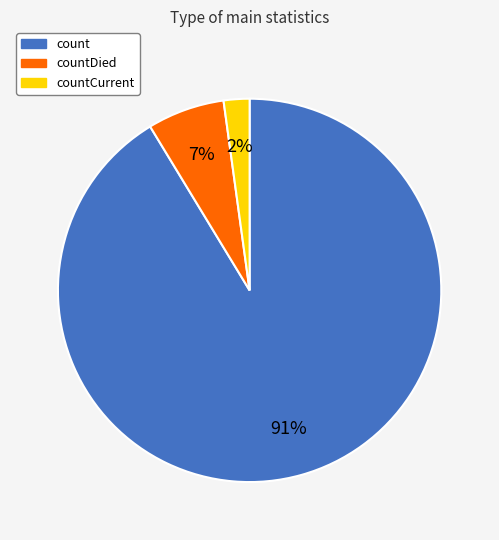

To the nearest percent, what is the difference between the largest and smallest slice percentages?

89%